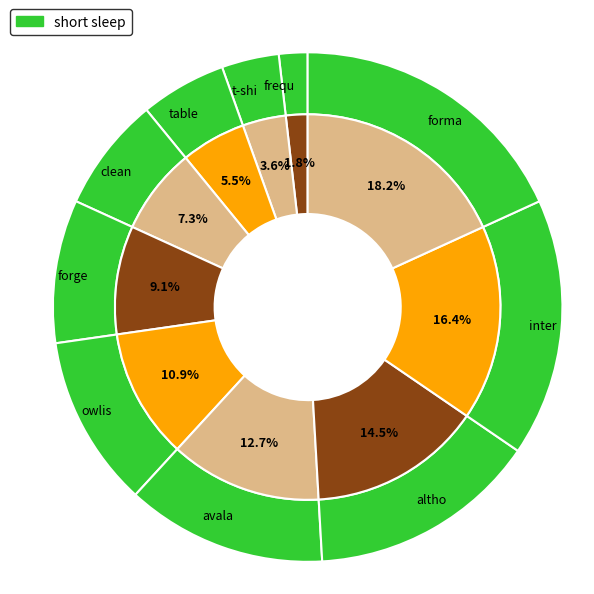

To the nearest percent, what portion does owlis represent?

11%